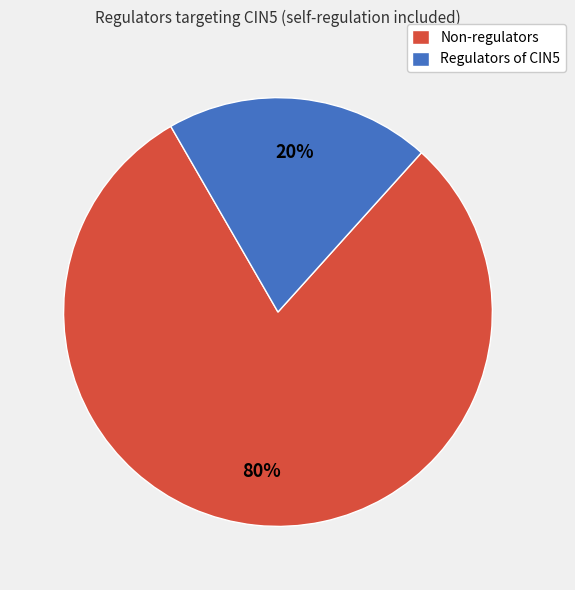

How many slices are in this pie chart?

2